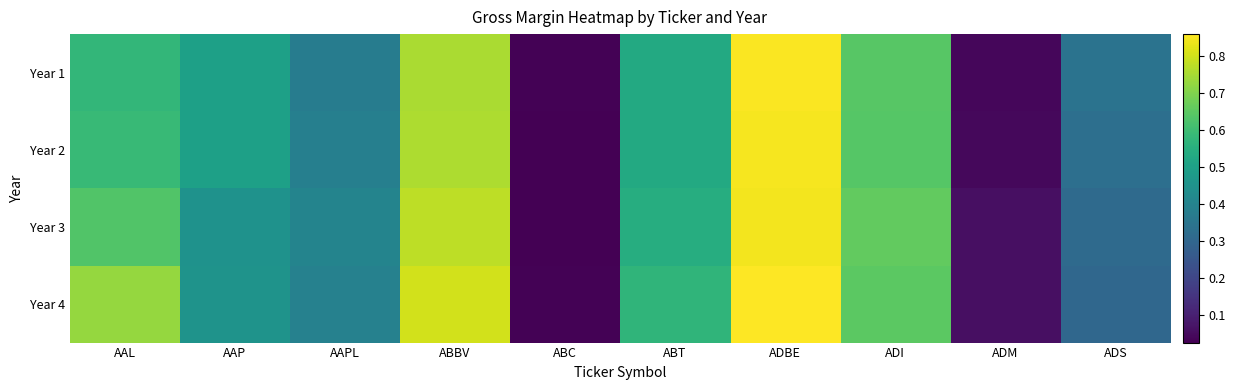

At which category is the sum across all series the highest?

ADBE